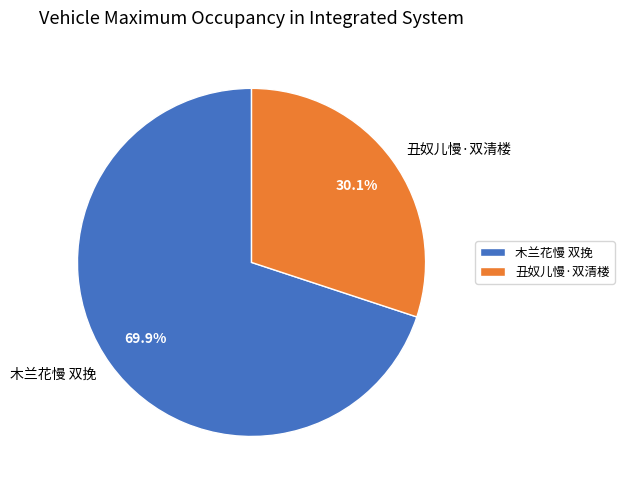

To the nearest percent, what is the combined percentage of 木兰花慢 双挽 and 丑奴儿慢·双清楼?

100%